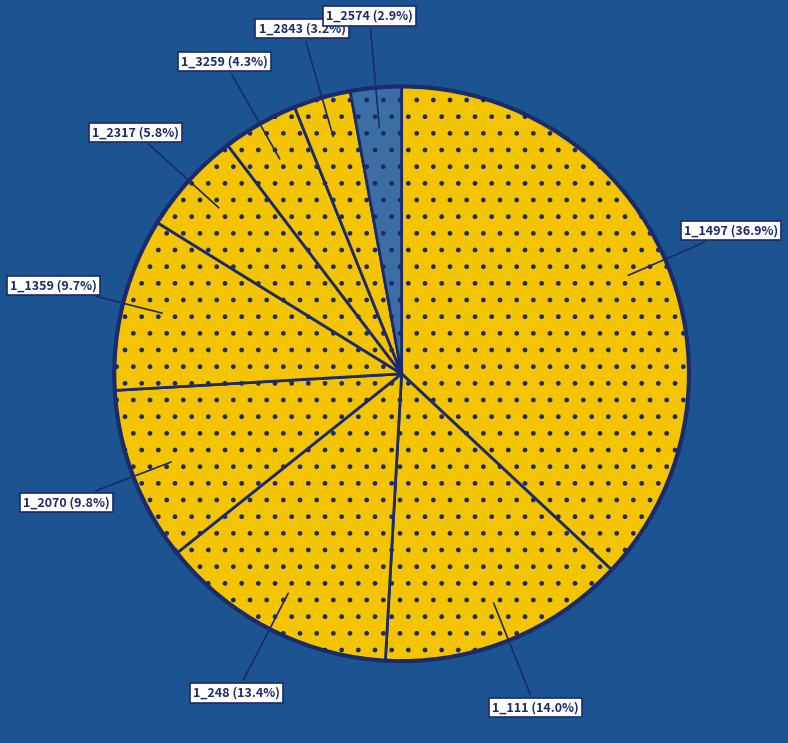

Which category has the biggest portion of the pie?

1_1497